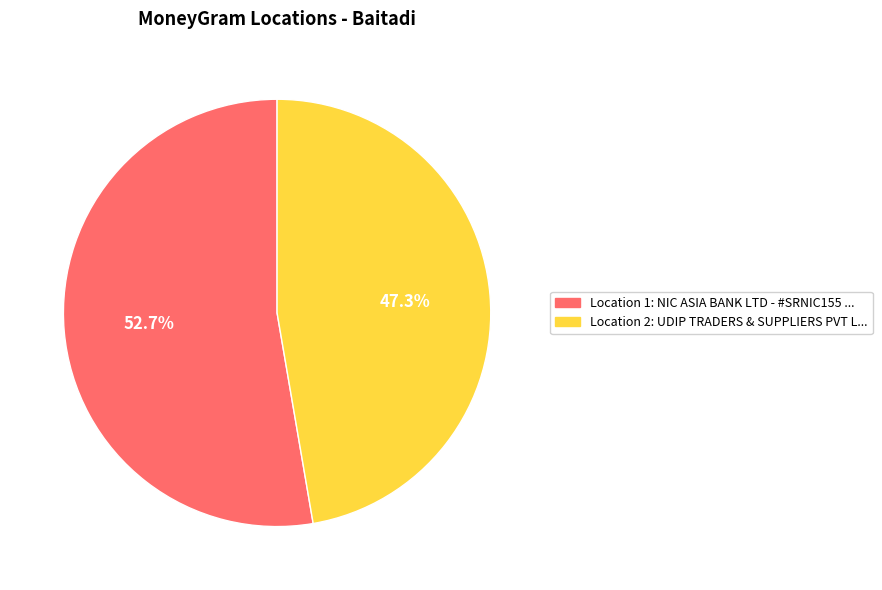

Is there any slice that represents more than half of the pie?

Yes